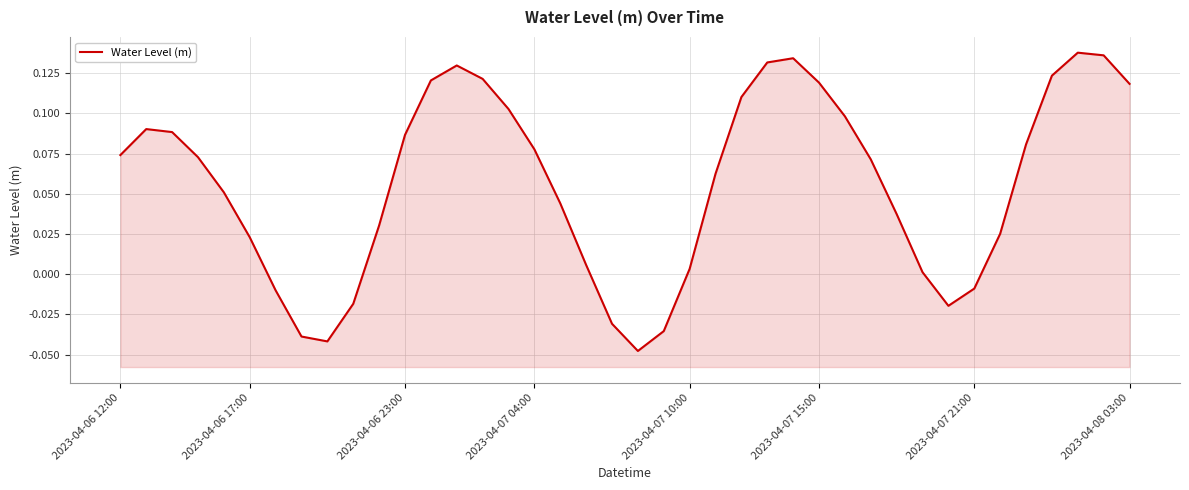

What is the difference between the maximum and minimum values?

0.2